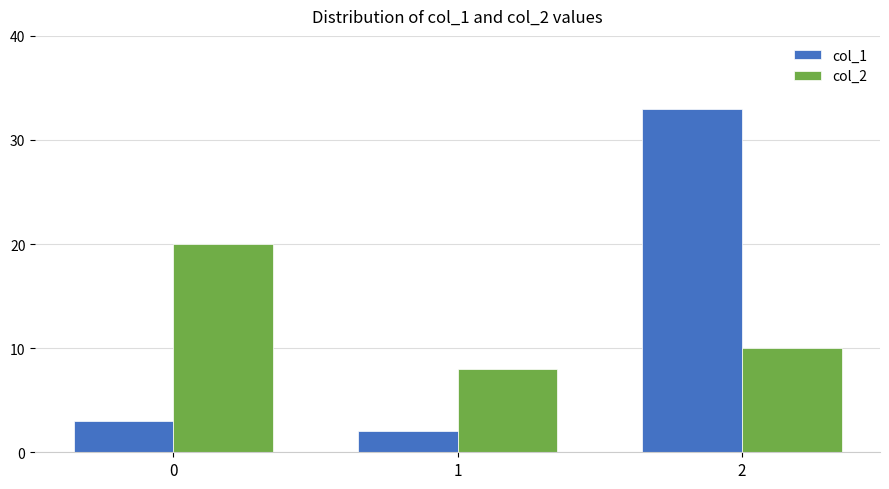

How many bars are there in each group?

2